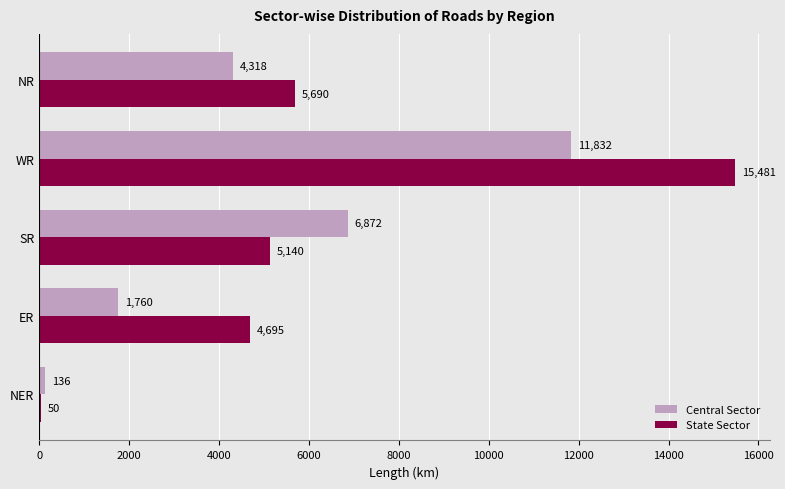

List the series in order of their overall mean, lowest first.

Central Sector, State Sector